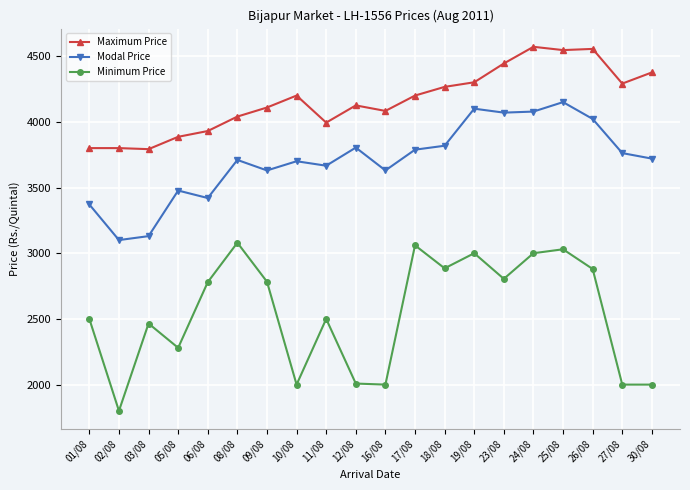

Is it true that Modal Price equals 2317 at 19/08?

False